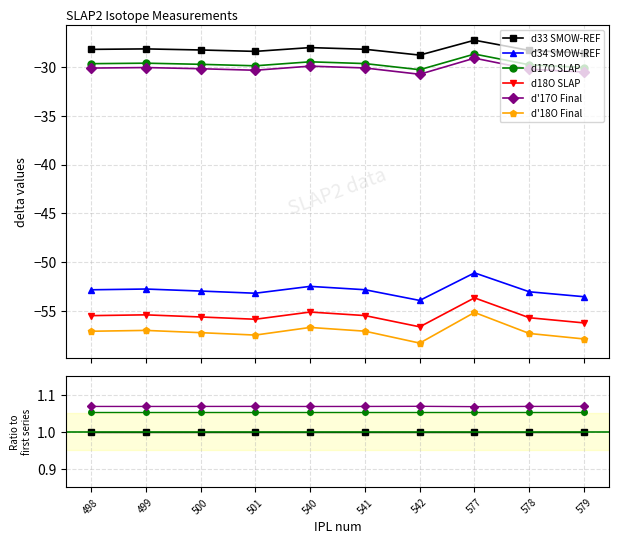

True or false: d'17O Final and d17O SLAP intersect in this chart.

False